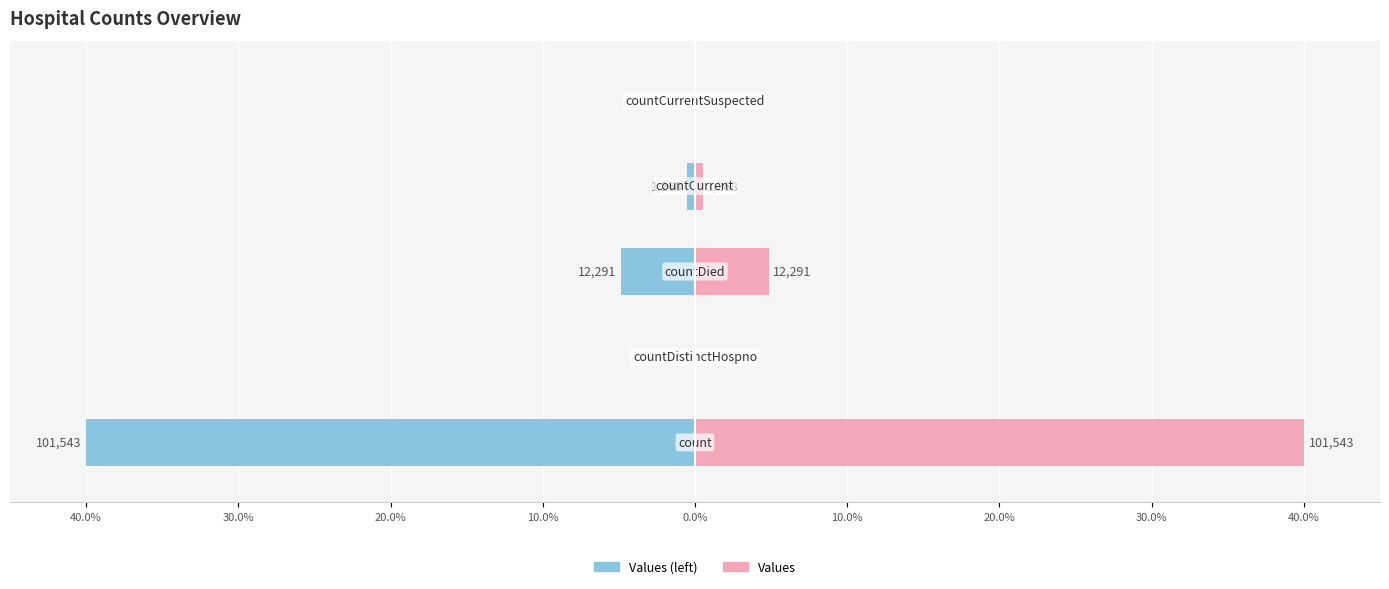

At how many categories does at least one series exceed -9?

5